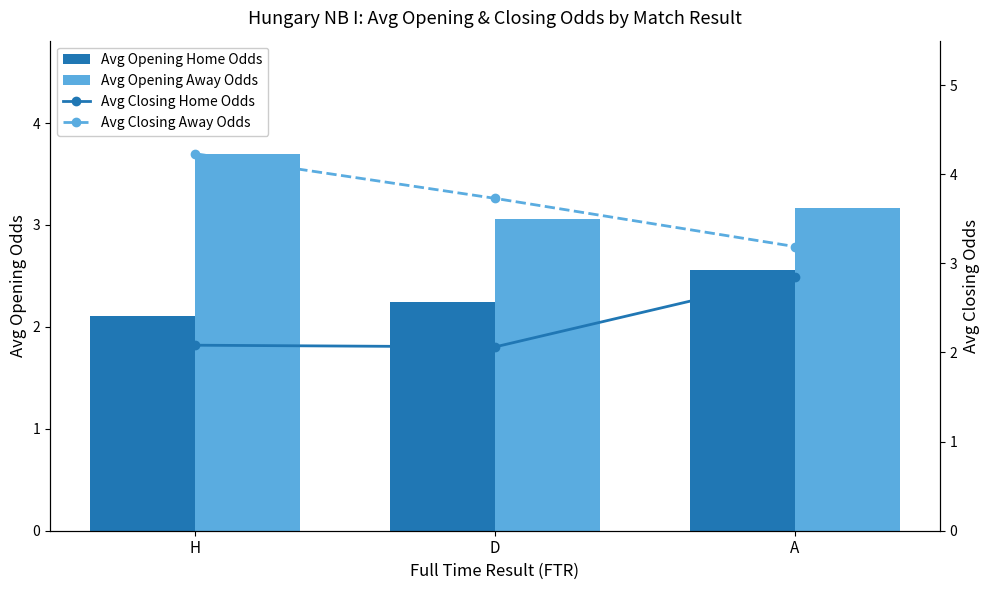

The Avg Closing Away Odds series shows 3.2 at A. True or false?

True